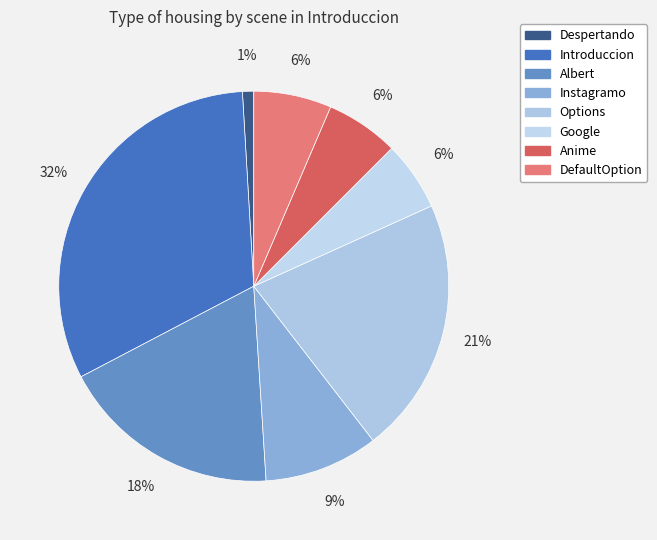

Is it true that Anime is 31% of the pie?

False